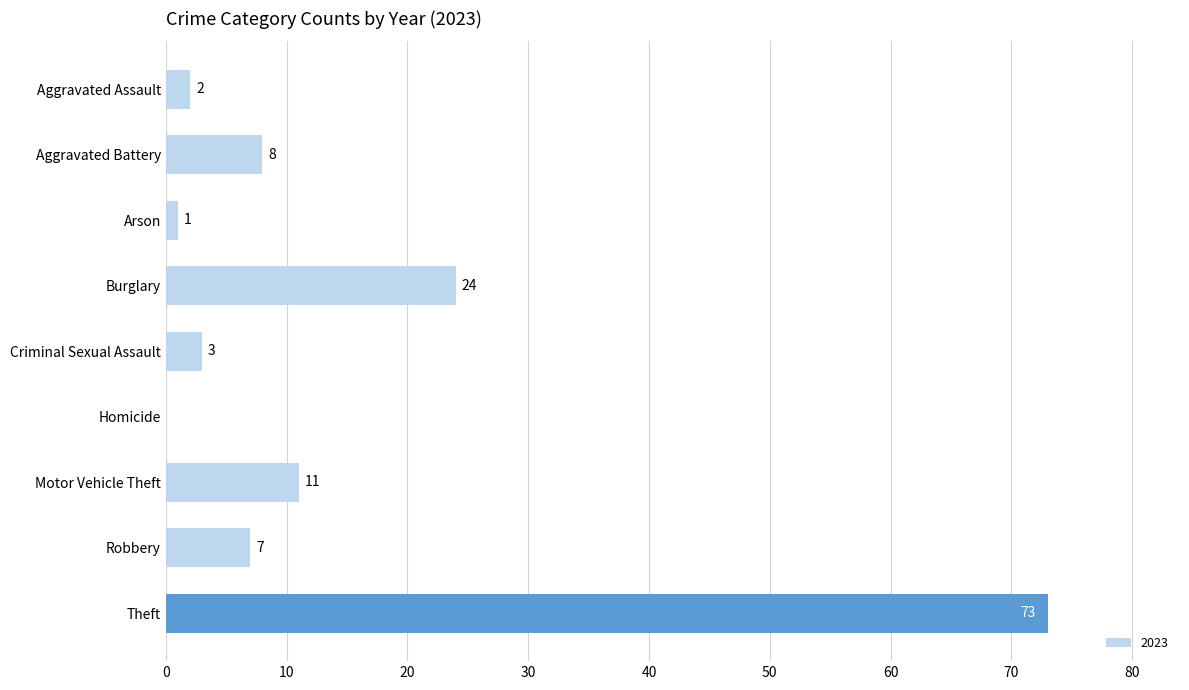

True or false: the data shows 2 at Aggravated Assault.

True